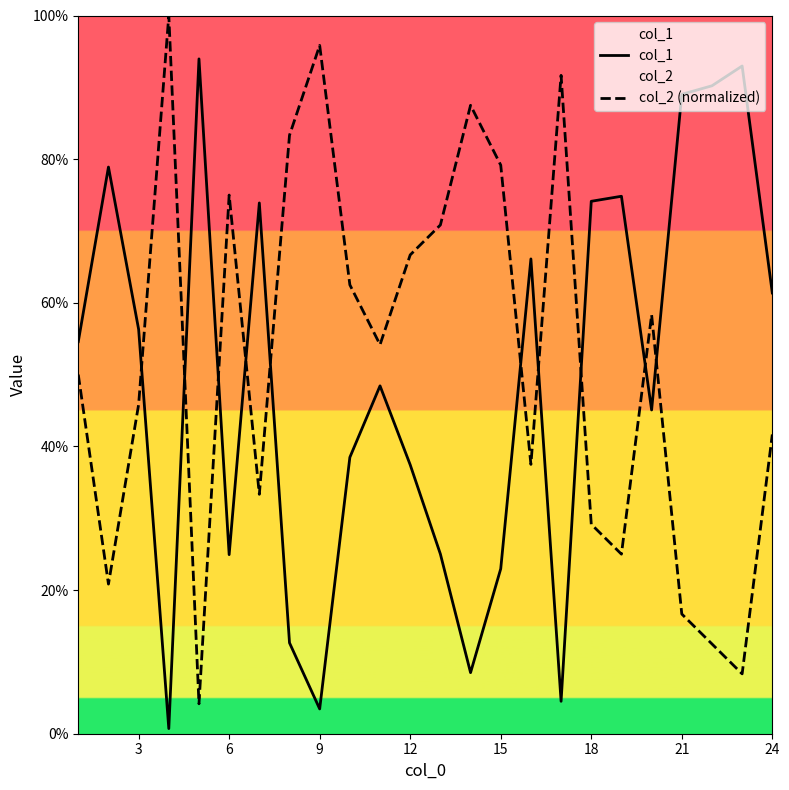

True or false: col_2 (normalized) and col_1 intersect in this chart.

True